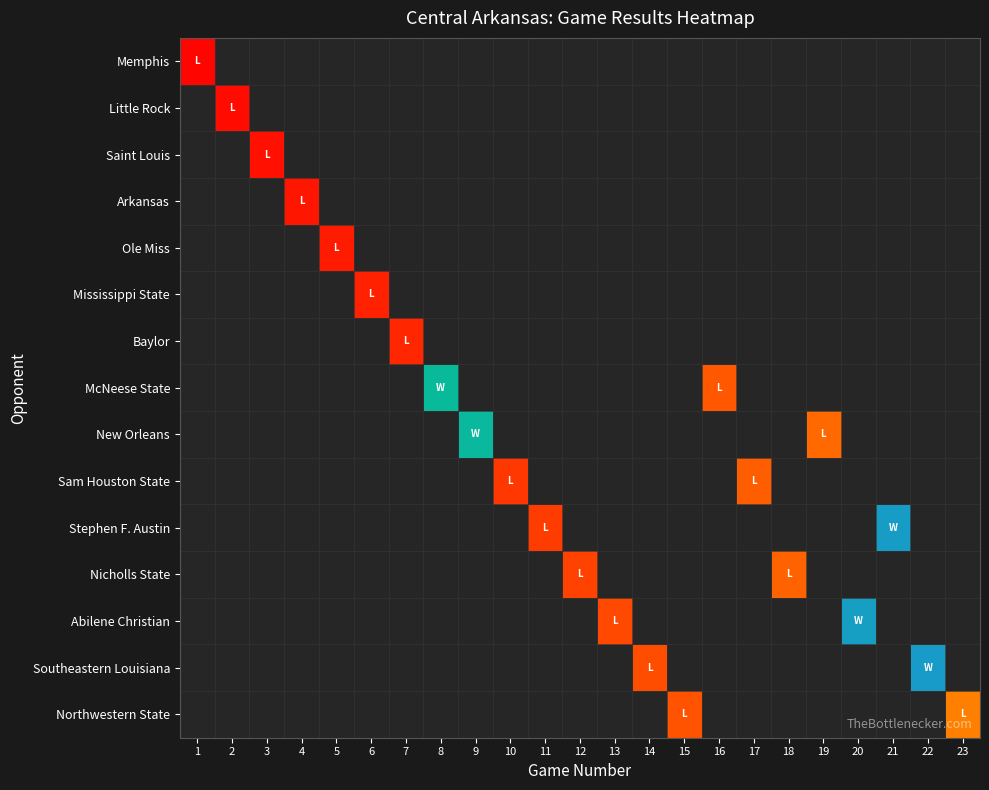

Which has a higher value, Little Rock or Memphis?

Memphis